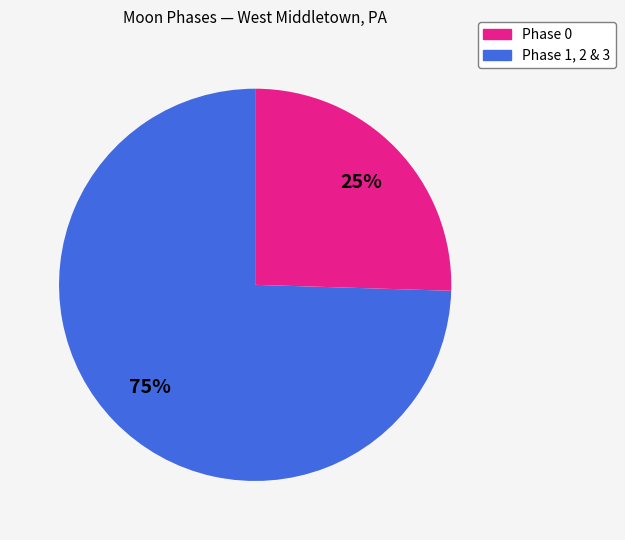

Combined, do Phase 1, 2 & 3 and Phase 0 account for over 50%?

Yes